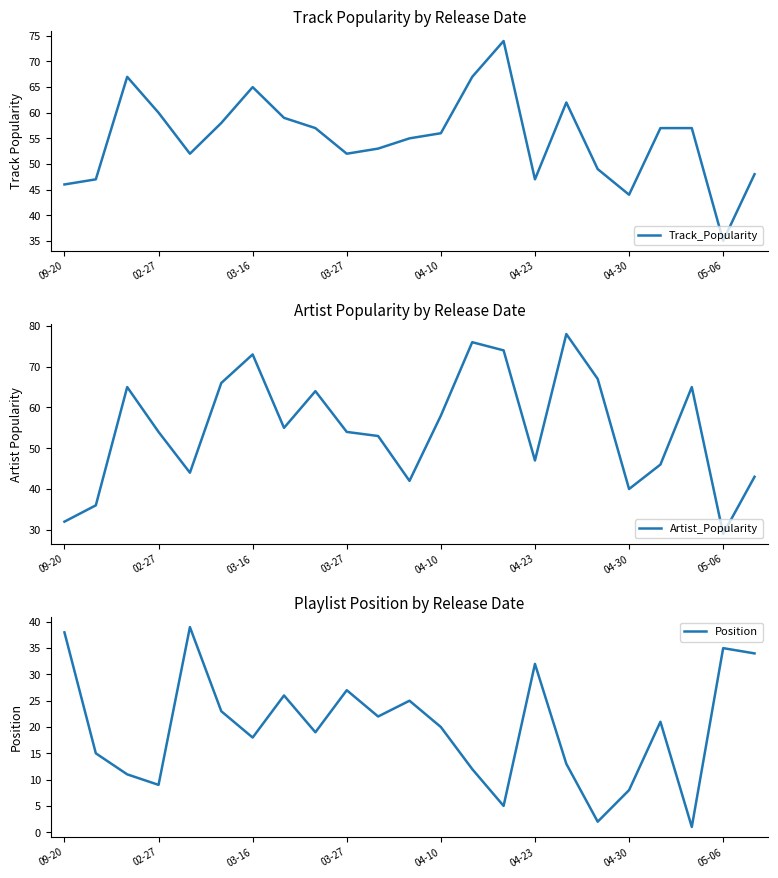

Is it true that Track_Popularity equals 56 at 04-10?

True